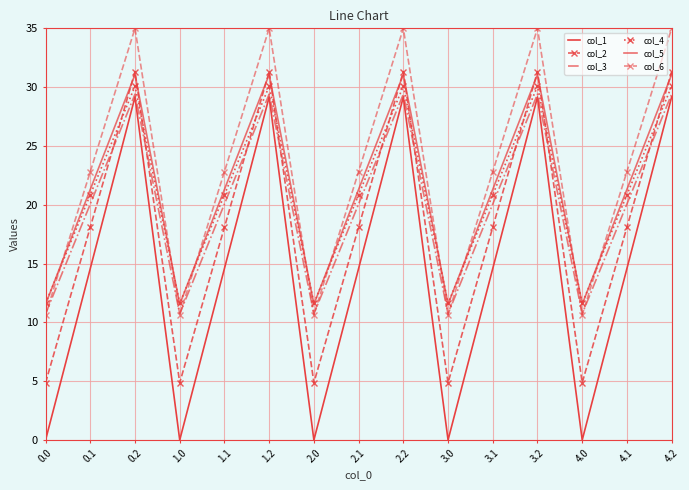

How many times do col_4 and col_6 cross each other?

9